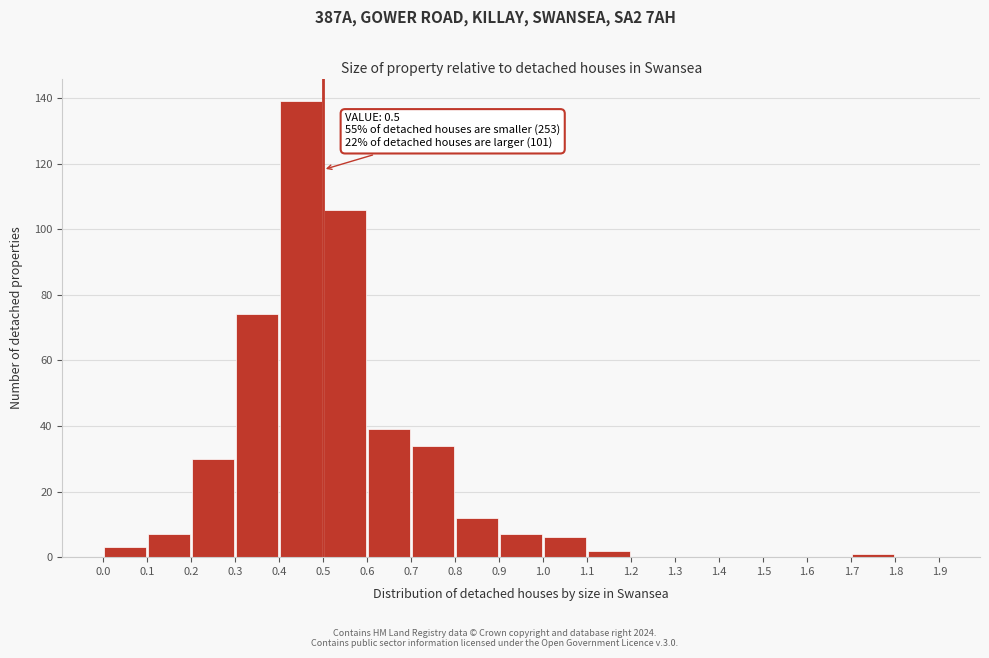

Over which range of the x-axis is the bar tallest?

0.4 to 0.5